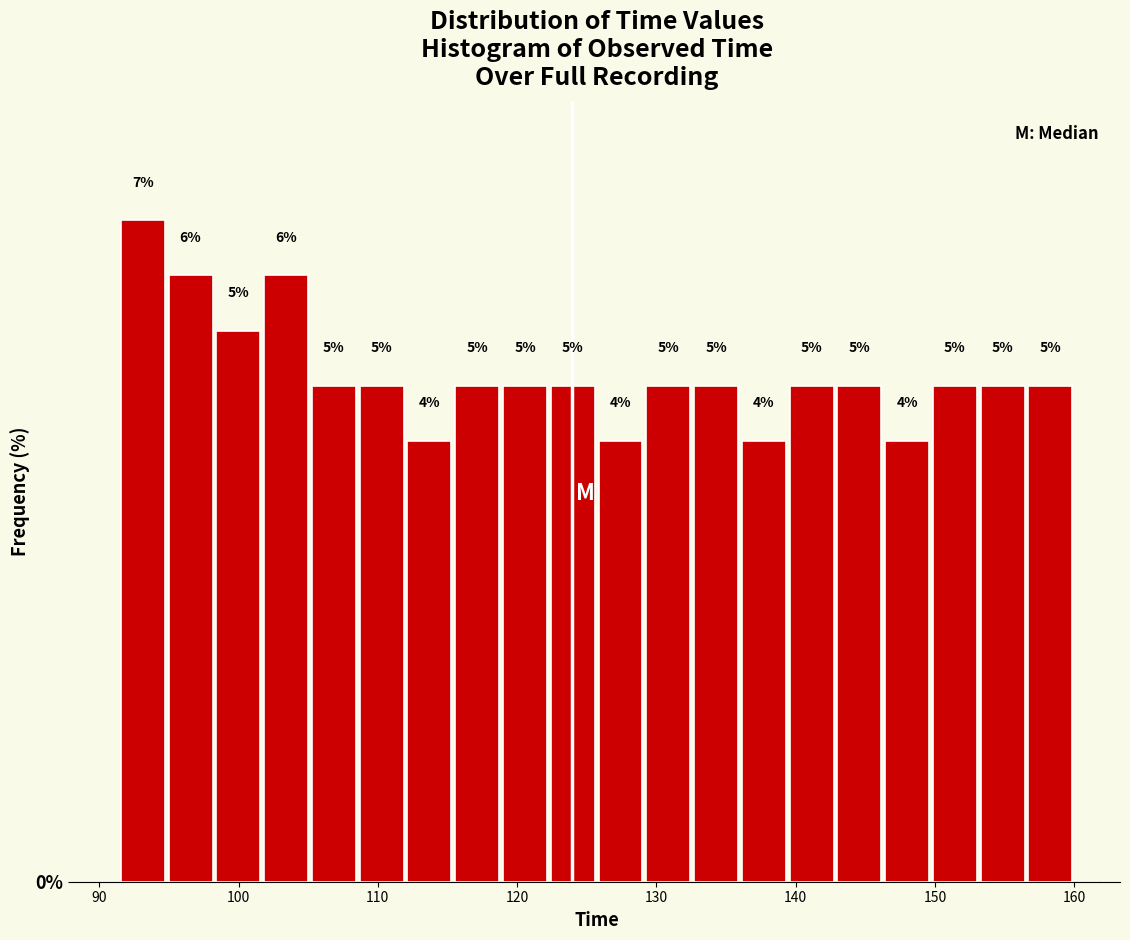

Read against the x-axis, roughly where is the centre of the tallest bar?

93